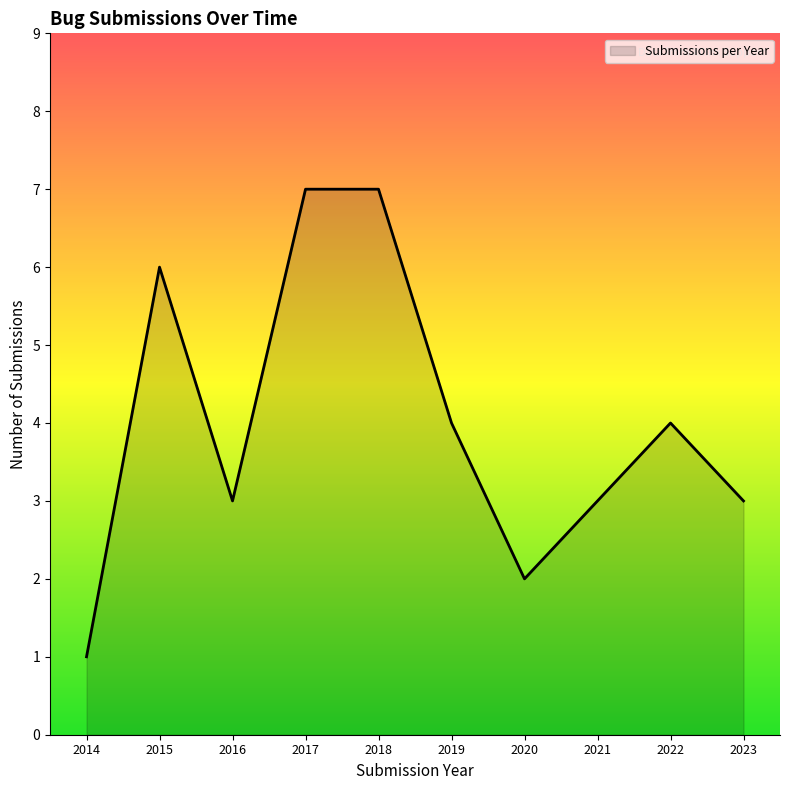

The chart shows a value of 7 at 2017. True or false?

True